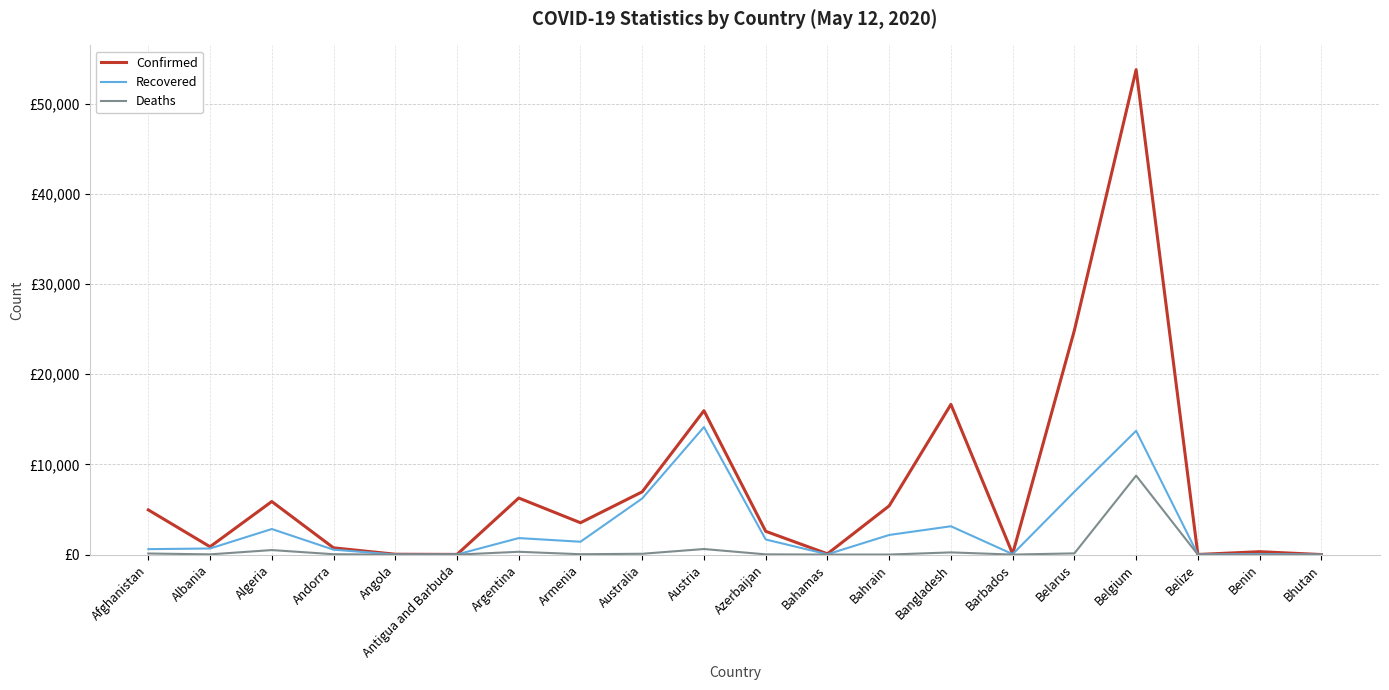

Is the value of Deaths at Albania greater than the value of Confirmed at Bhutan?

Yes